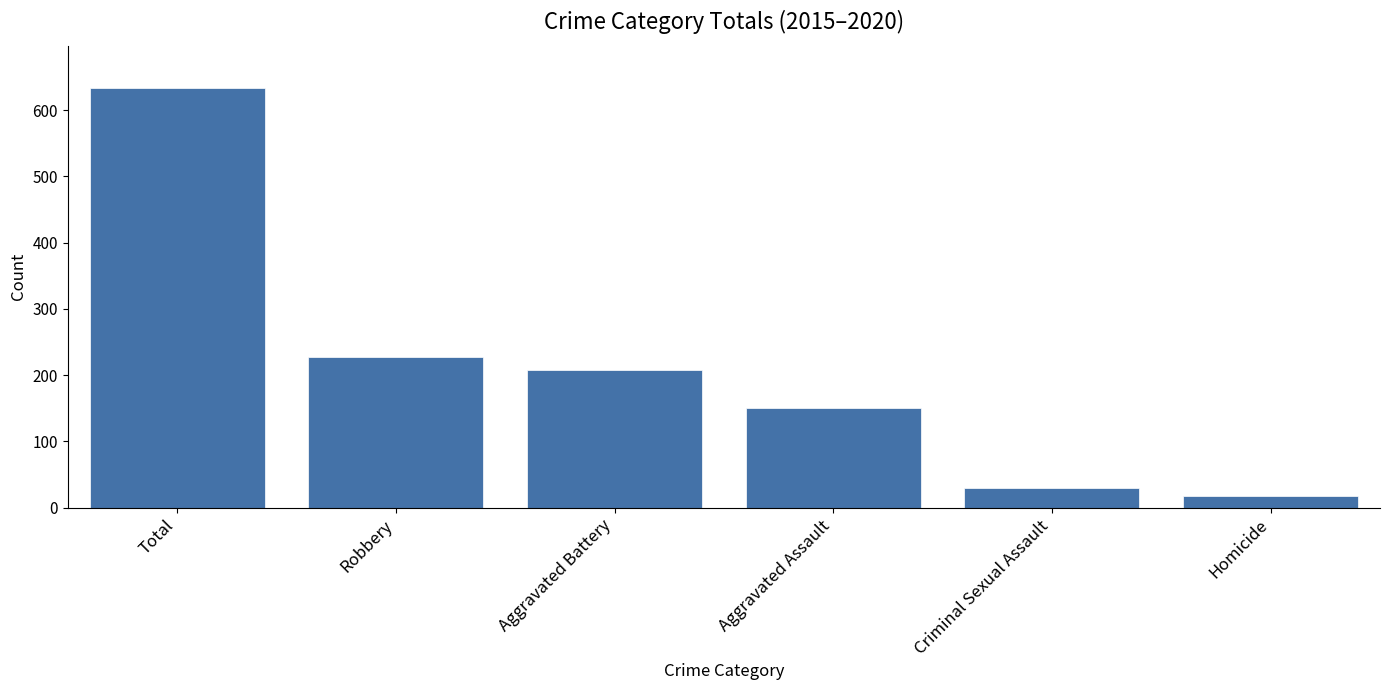

What is the change in value from Aggravated Battery to Aggravated Assault?

-56